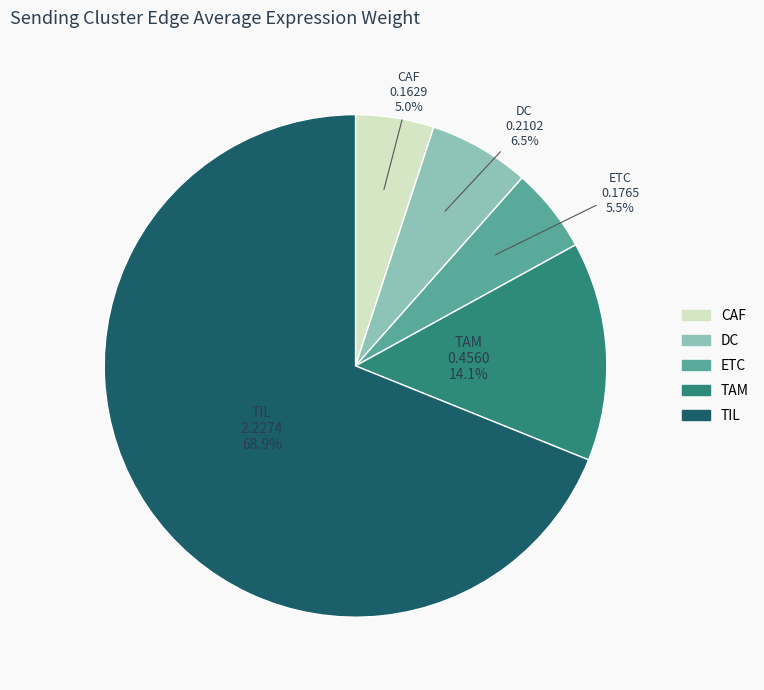

True or false: TIL accounts for 69% of the total.

True